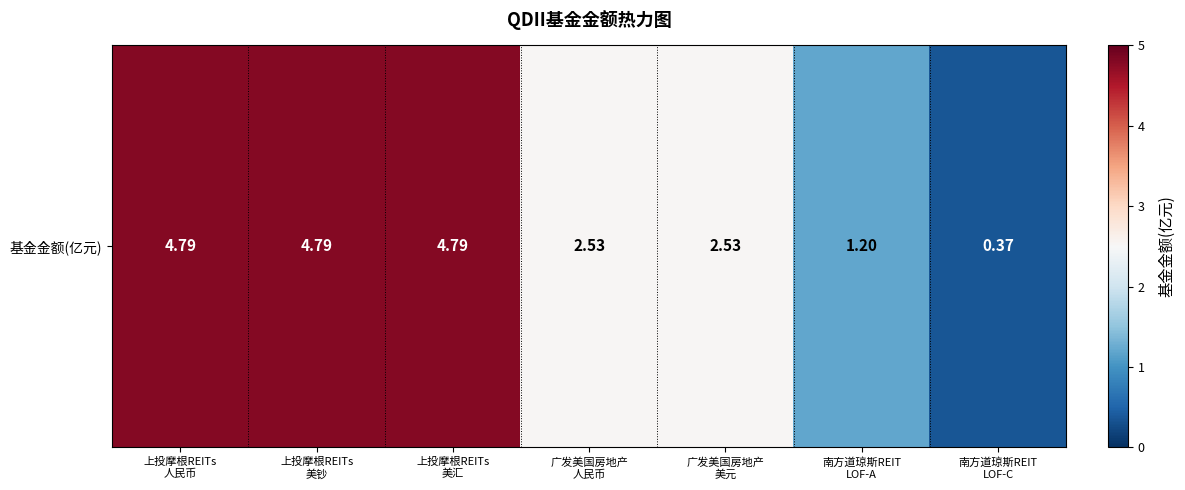

True or false: the data shows 4.8 at 上投摩根REITs
美汇.

True